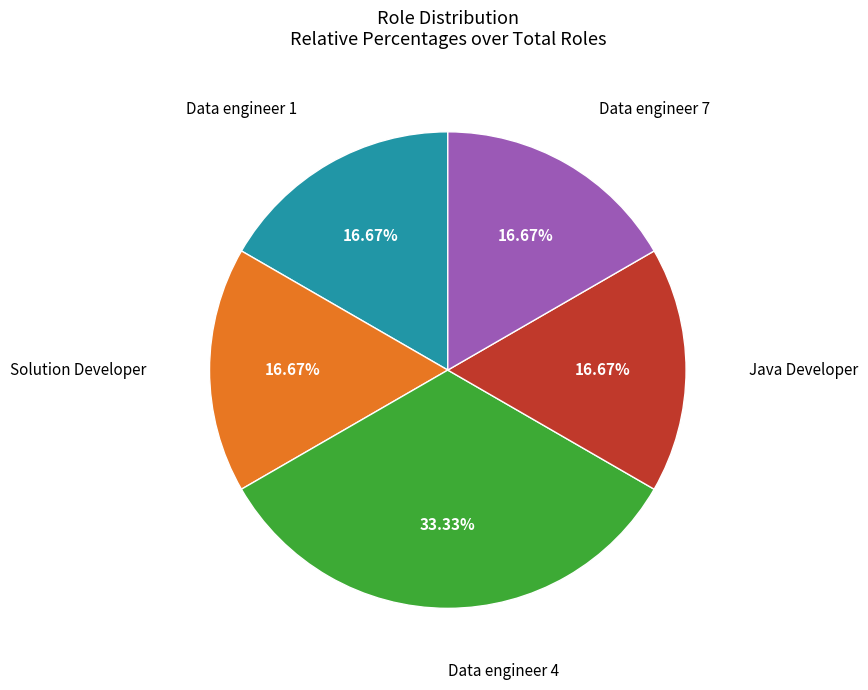

Does any single category account for the majority?

No